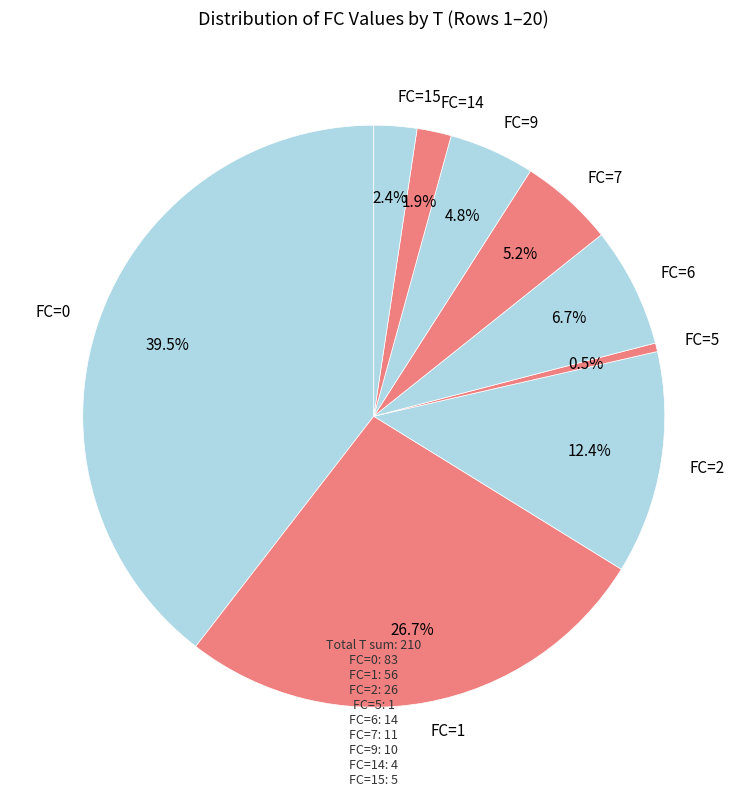

Between FC=1 and FC=15, which is larger?

FC=1